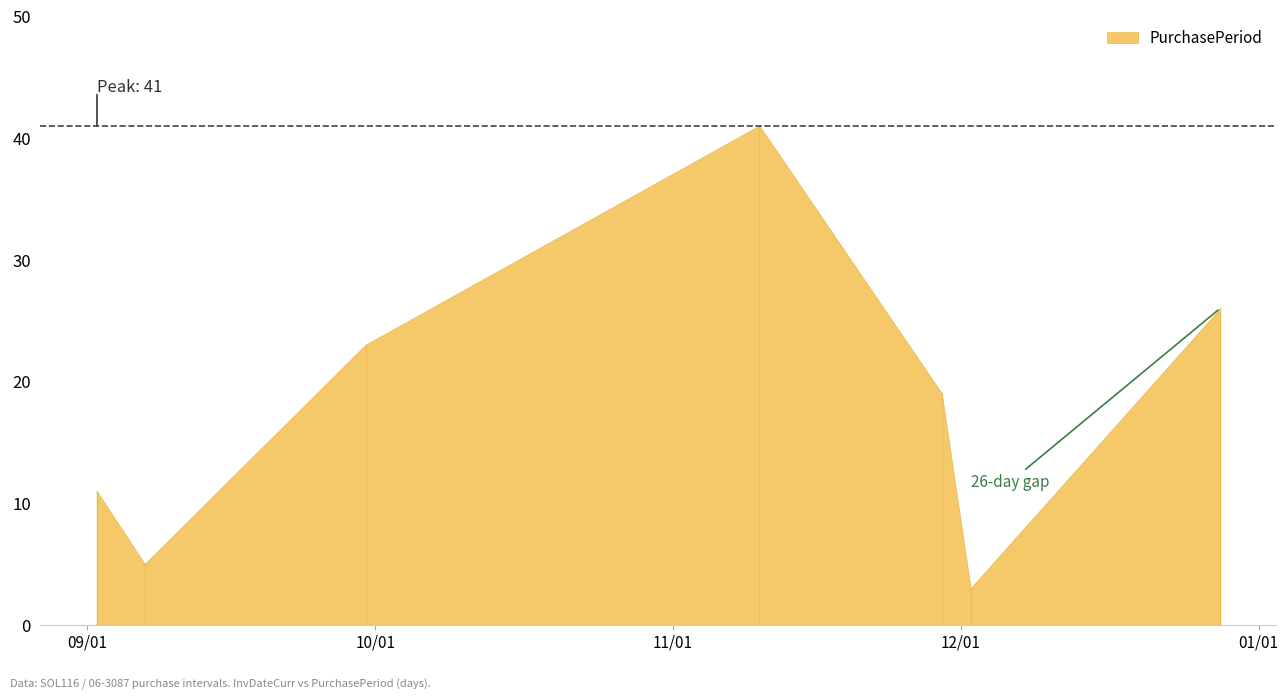

What is the difference between the second highest and minimum values?

23